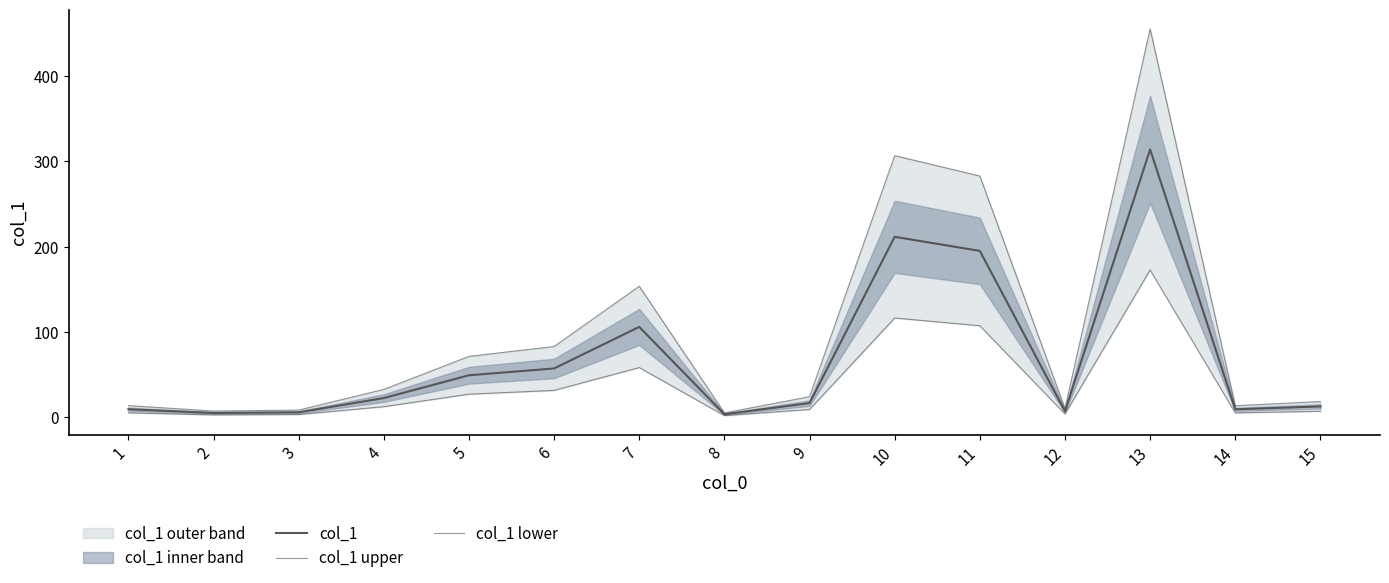

Is this an area chart (filled region under the line)?

No